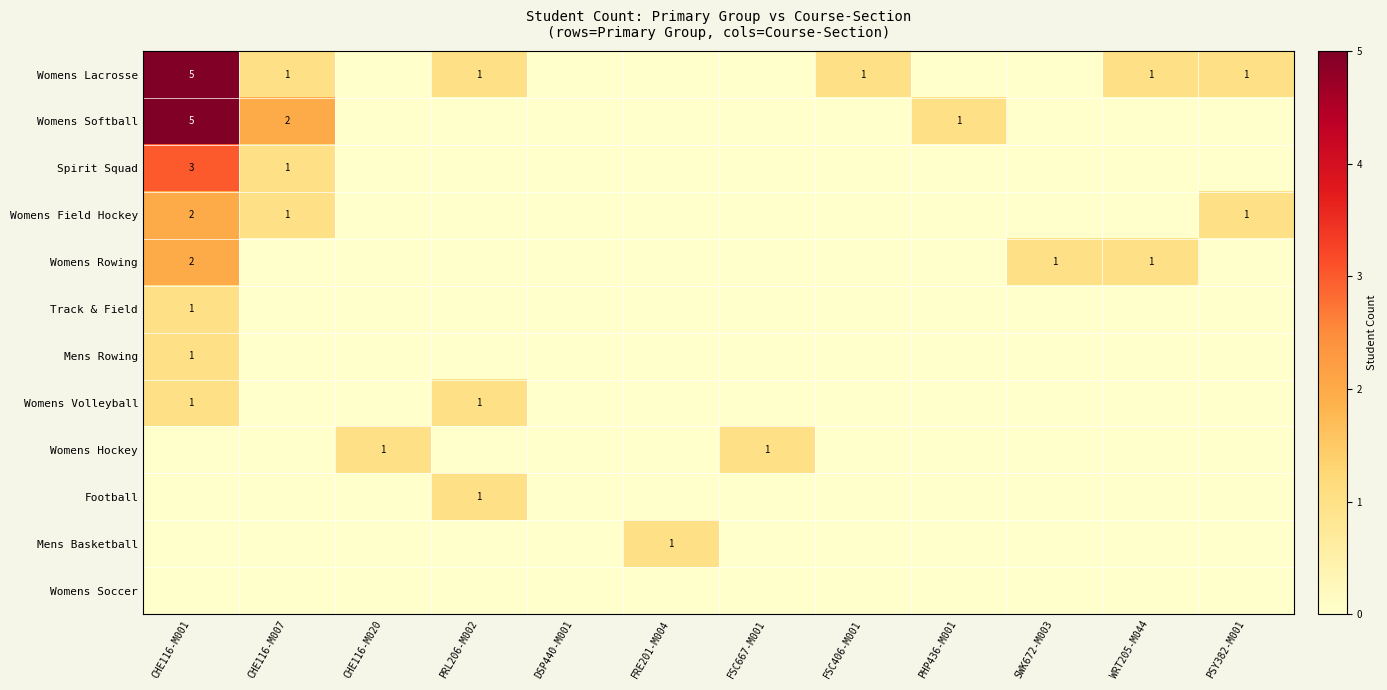

The Football series shows 2 at PRL206-M002. True or false?

False